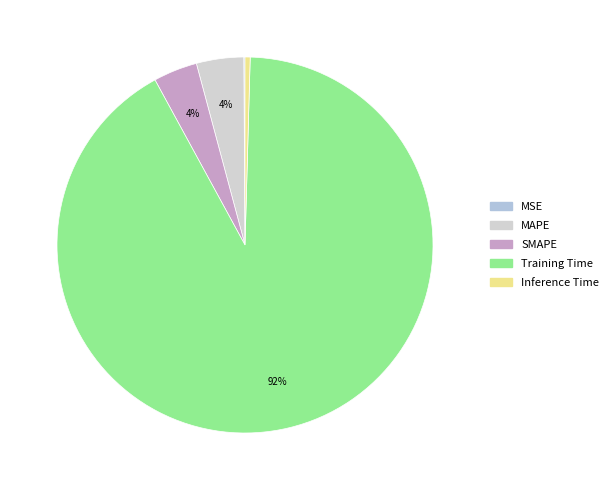

What is the total percentage of MAPE and Training Time?

95.7%